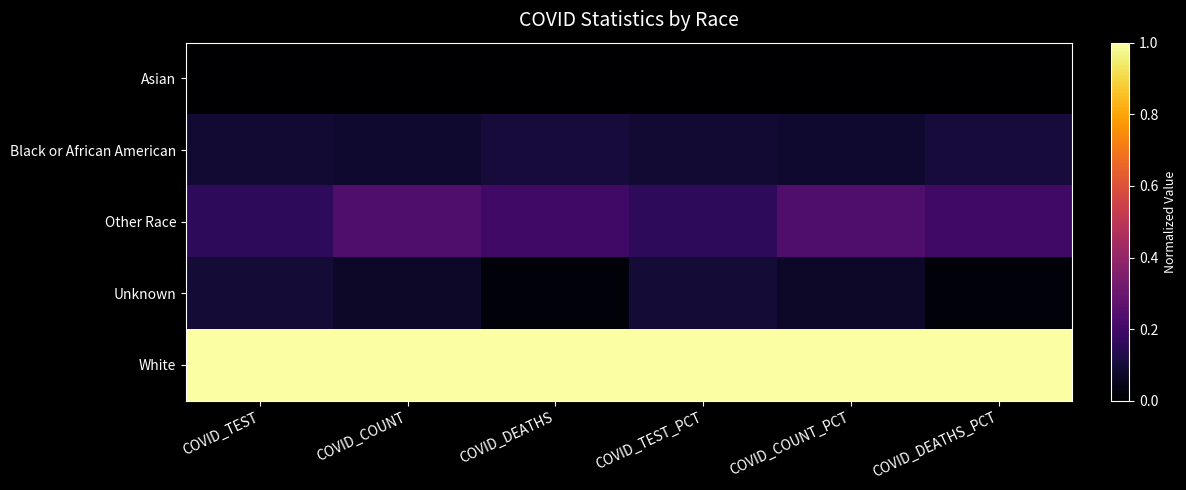

At which category is the sum across all series the highest?

COVID_COUNT